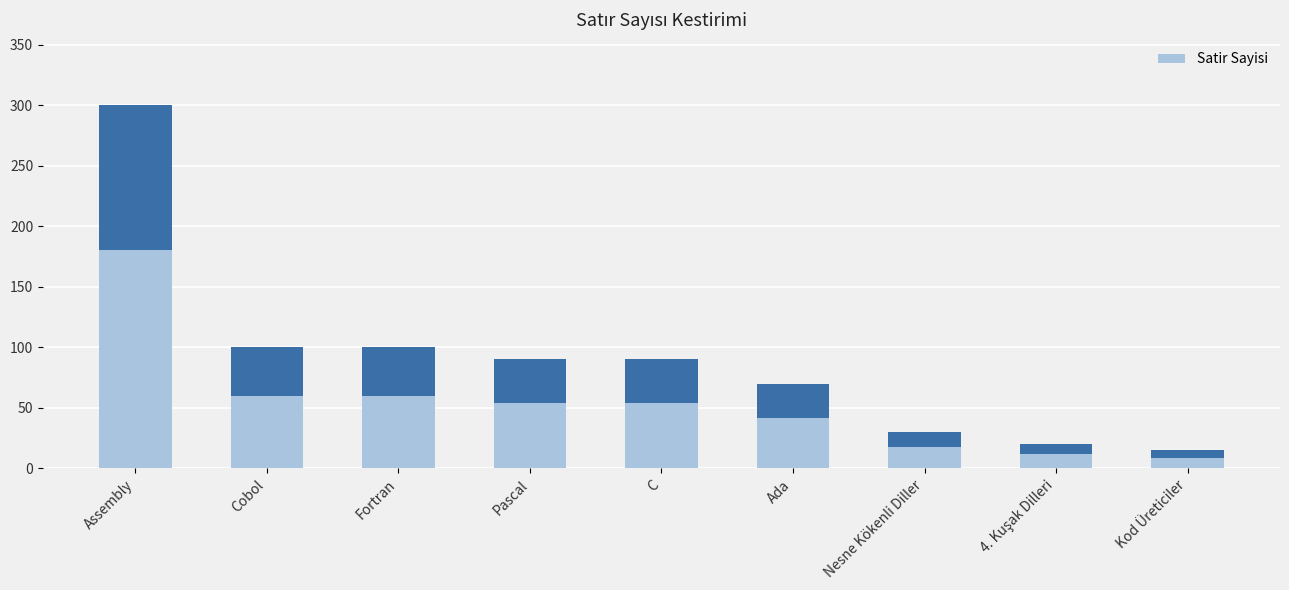

Does the chart contain any negative values?

No